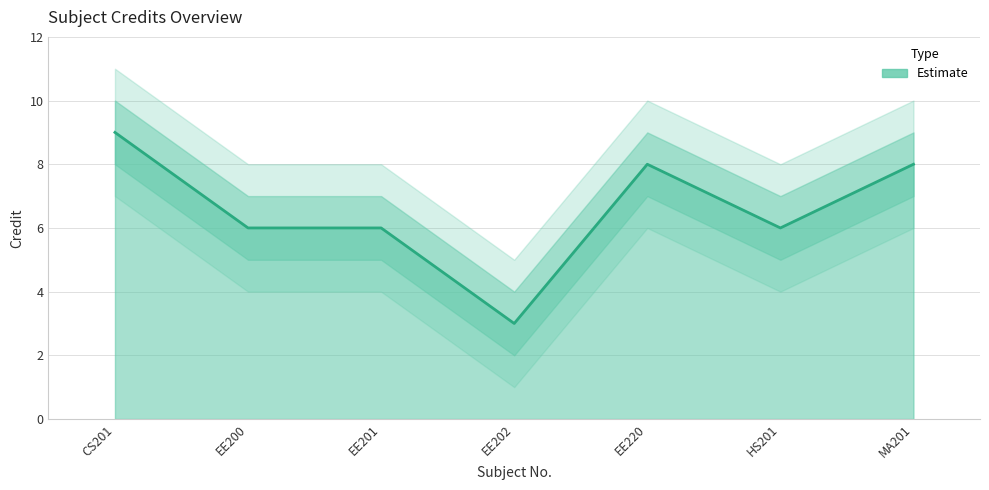

The Credit_upper series shows 7 at EE201. True or false?

True